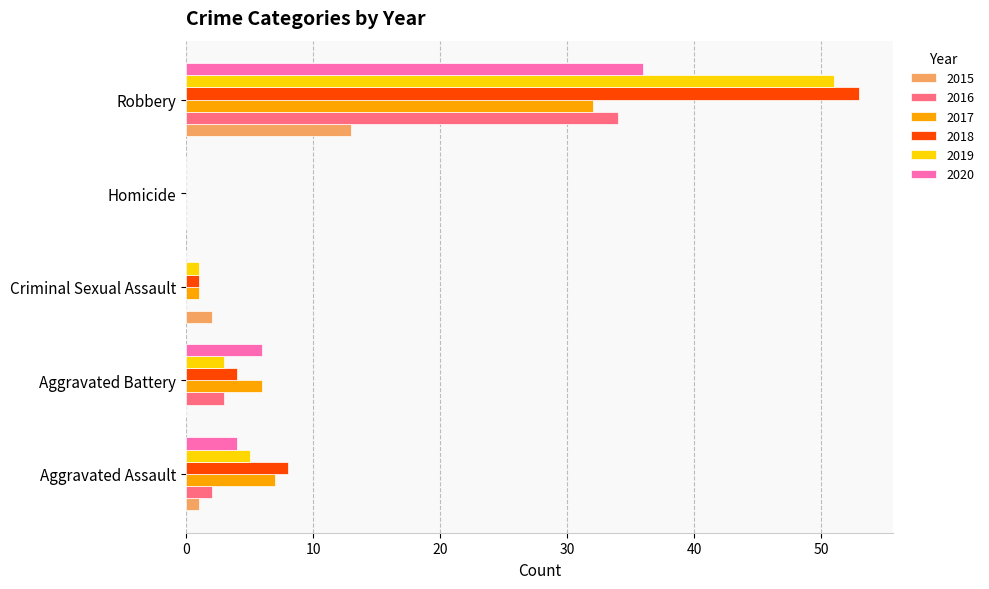

What is the sum of all 2018 values?

66